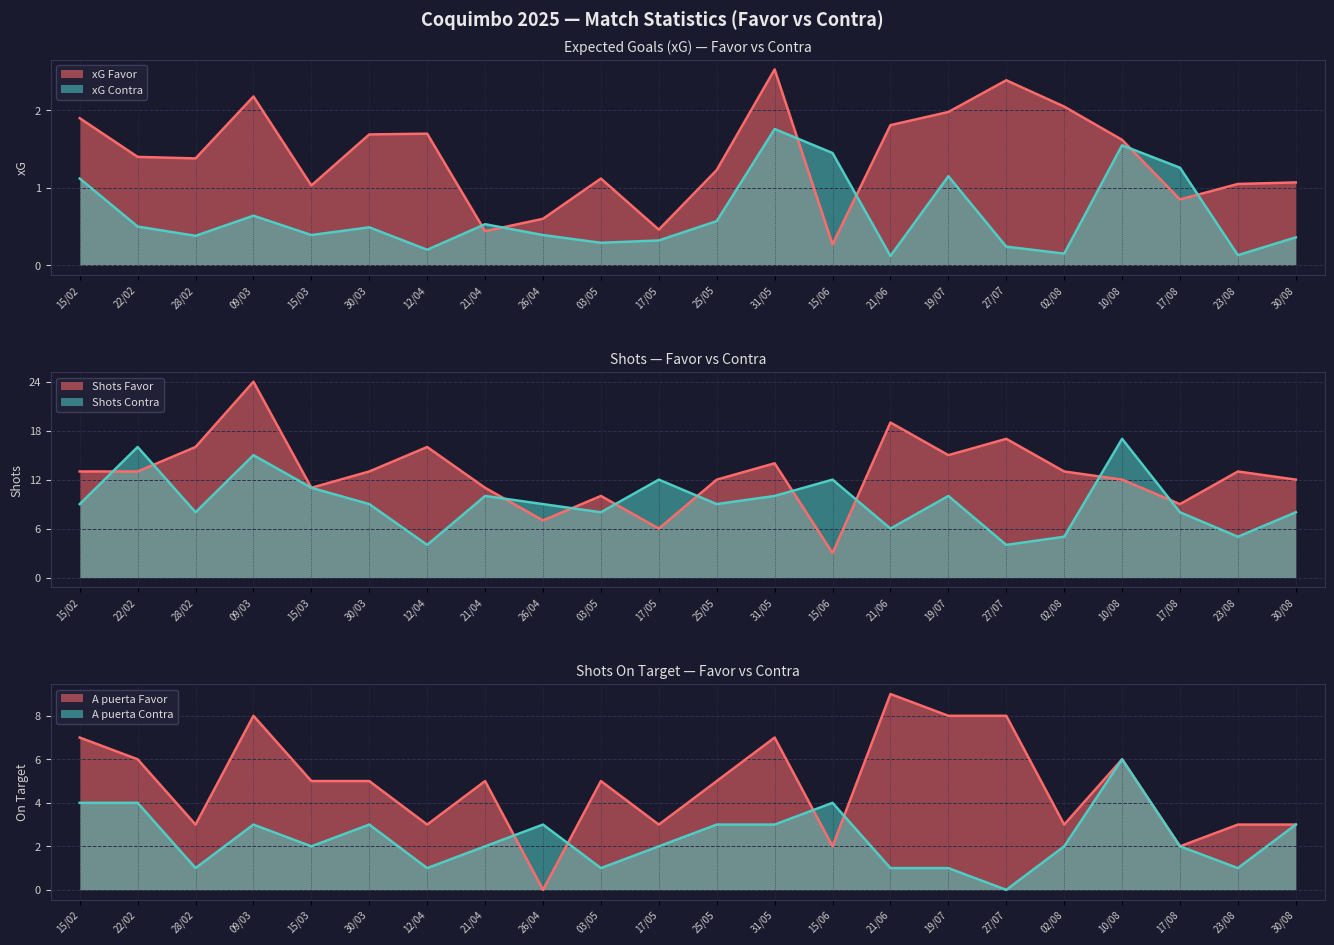

Reading left to right, list all the values displayed in this chart.

xG Favor line: 15/02=1.9	22/02=1.4	28/02=1.4	09/03=2.2	15/03=1.0	30/03=1.7	12/04=1.7	21/04=0.4	26/04=0.6	03/05=1.1	17/05=0.5	25/05=1.2	31/05=2.5	15/06=0.3	21/06=1.8	19/07=2.0	27/07=2.4	02/08=2.0	10/08=1.6	17/08=0.8	23/08=1.1	30/08=1.1
xG Contra line: 15/02=1.1	22/02=0.5	28/02=0.4	09/03=0.6	15/03=0.4	30/03=0.5	12/04=0.2	21/04=0.5	26/04=0.4	03/05=0.3	17/05=0.3	25/05=0.6	31/05=1.8	15/06=1.4	21/06=0.1	19/07=1.1	27/07=0.2	02/08=0.1	10/08=1.6	17/08=1.3	23/08=0.1	30/08=0.4
Shots Favor line: 15/02=13.0	22/02=13.0	28/02=16.0	09/03=24.0	15/03=11.0	30/03=13.0	12/04=16.0	21/04=11.0	26/04=7.0	03/05=10.0	17/05=6.0	25/05=12.0	31/05=14.0	15/06=3.0	21/06=19.0	19/07=15.0	27/07=17.0	02/08=13.0	10/08=12.0	17/08=9.0	23/08=13.0	30/08=12.0
Shots Contra line: 15/02=9.0	22/02=16.0	28/02=8.0	09/03=15.0	15/03=11.0	30/03=9.0	12/04=4.0	21/04=10.0	26/04=9.0	03/05=8.0	17/05=12.0	25/05=9.0	31/05=10.0	15/06=12.0	21/06=6.0	19/07=10.0	27/07=4.0	02/08=5.0	10/08=17.0	17/08=8.0	23/08=5.0	30/08=8.0
A puerta Favor line: 15/02=7.0	22/02=6.0	28/02=3.0	09/03=8.0	15/03=5.0	30/03=5.0	12/04=3.0	21/04=5.0	26/04=0.0	03/05=5.0	17/05=3.0	25/05=5.0	31/05=7.0	15/06=2.0	21/06=9.0	19/07=8.0	27/07=8.0	02/08=3.0	10/08=6.0	17/08=2.0	23/08=3.0	30/08=3.0
A puerta Contra line: 15/02=4.0	22/02=4.0	28/02=1.0	09/03=3.0	15/03=2.0	30/03=3.0	12/04=1.0	21/04=2.0	26/04=3.0	03/05=1.0	17/05=2.0	25/05=3.0	31/05=3.0	15/06=4.0	21/06=1.0	19/07=1.0	27/07=0.0	02/08=2.0	10/08=6.0	17/08=2.0	23/08=1.0	30/08=3.0